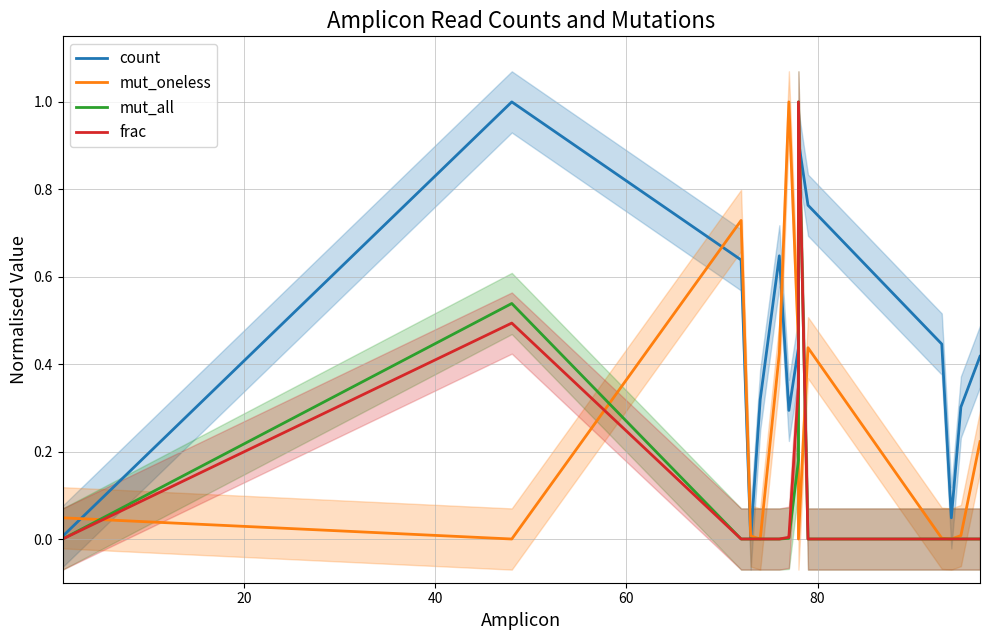

List the series in order of their peak value, lowest first.

count, mut_oneless, mut_all, frac